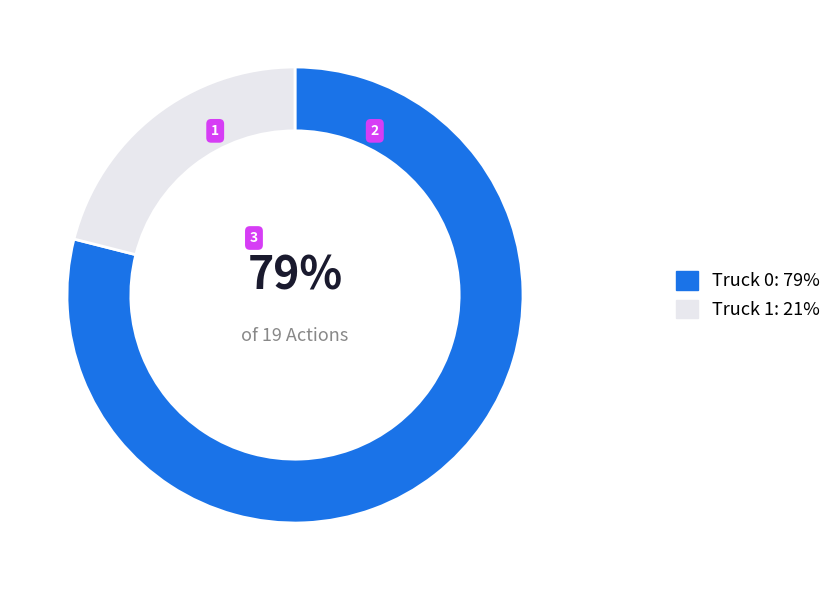

Which category has the biggest portion of the pie?

Truck 0